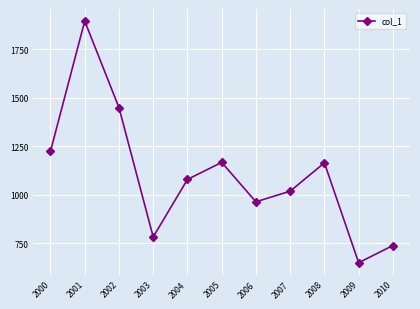

How many data points are above 1078?

6